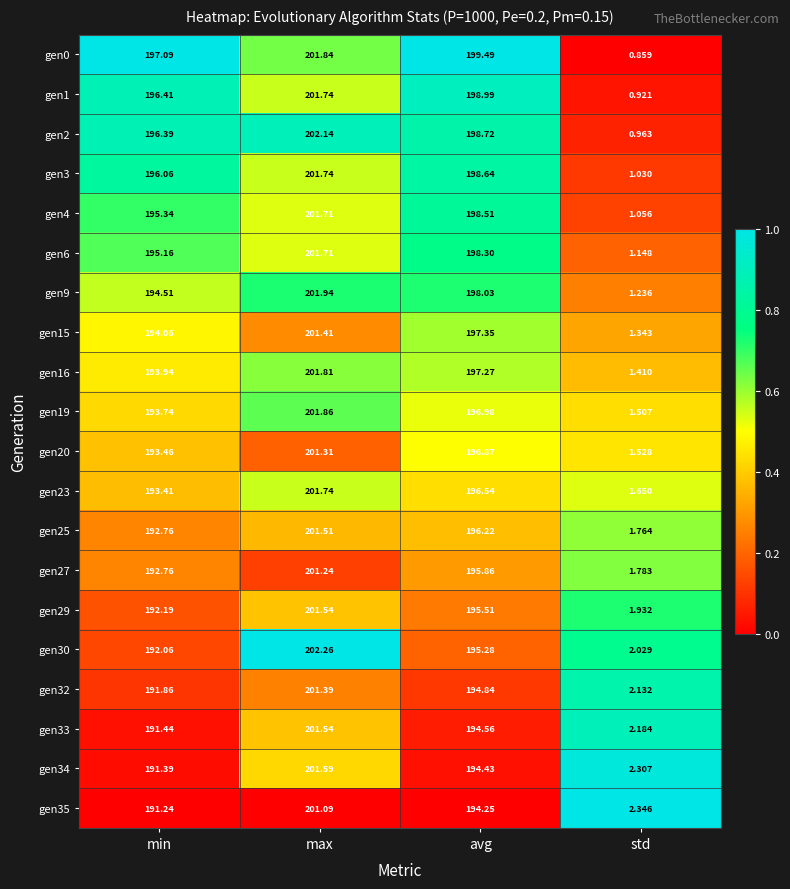

At which label is gen20 closest to 101?

min